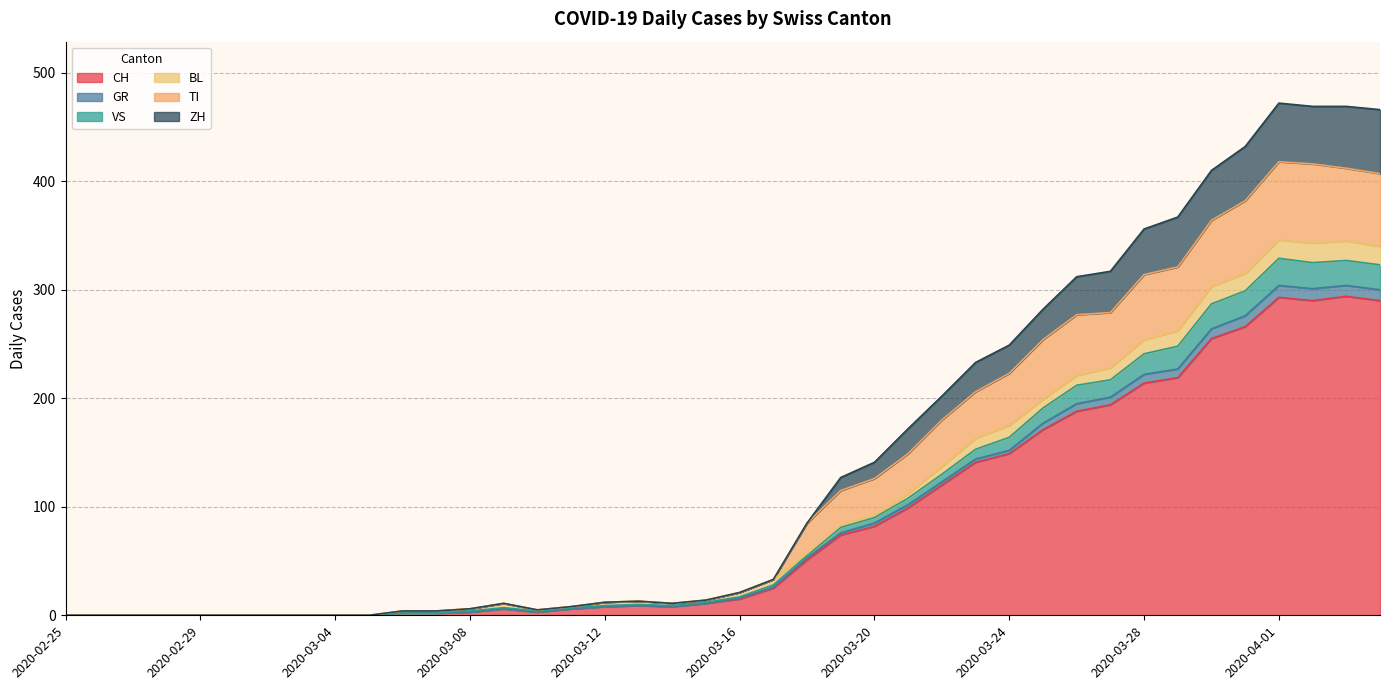

How many values in CH are above zero?

30